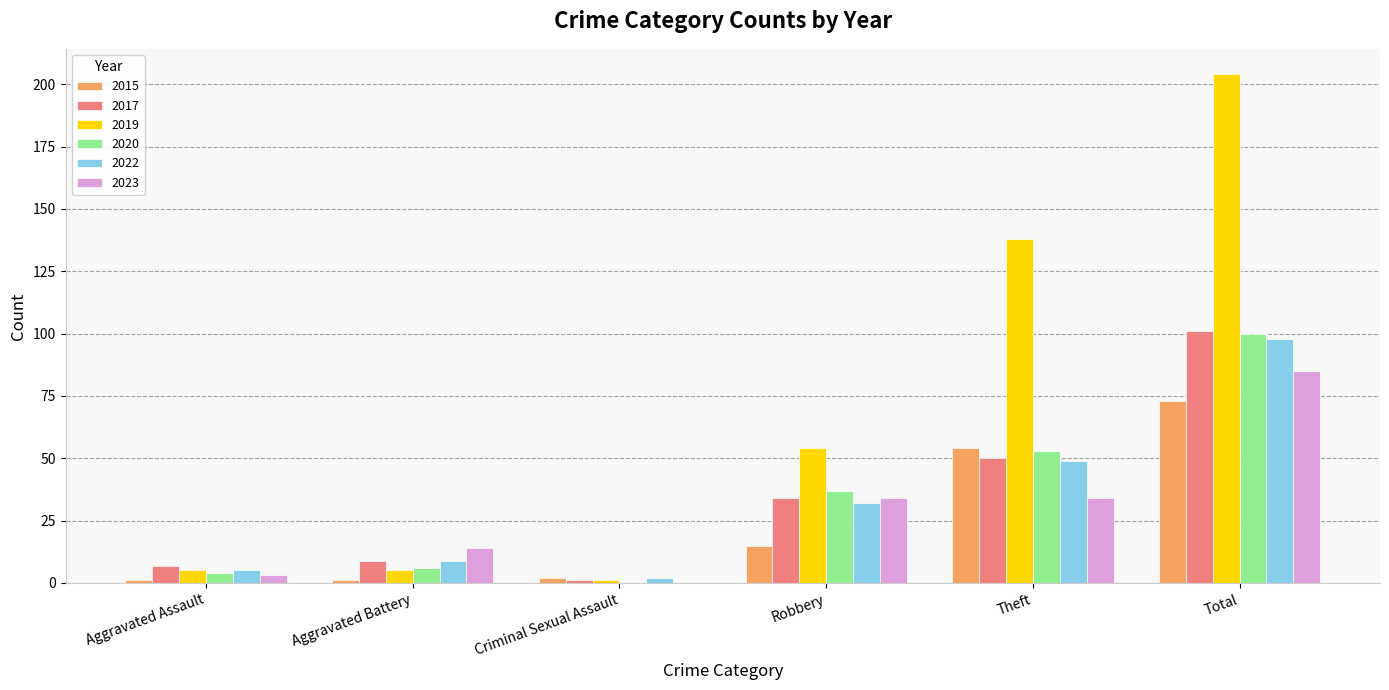

True or false: 2022 has a value of 98 at Total.

True